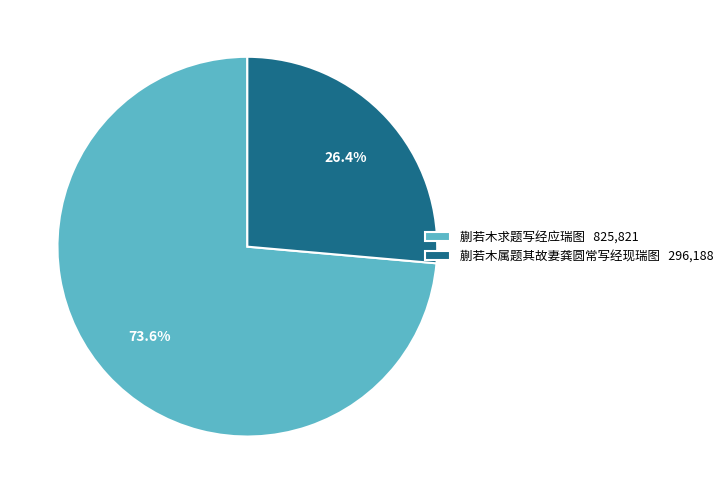

How many slices are in this pie chart?

2